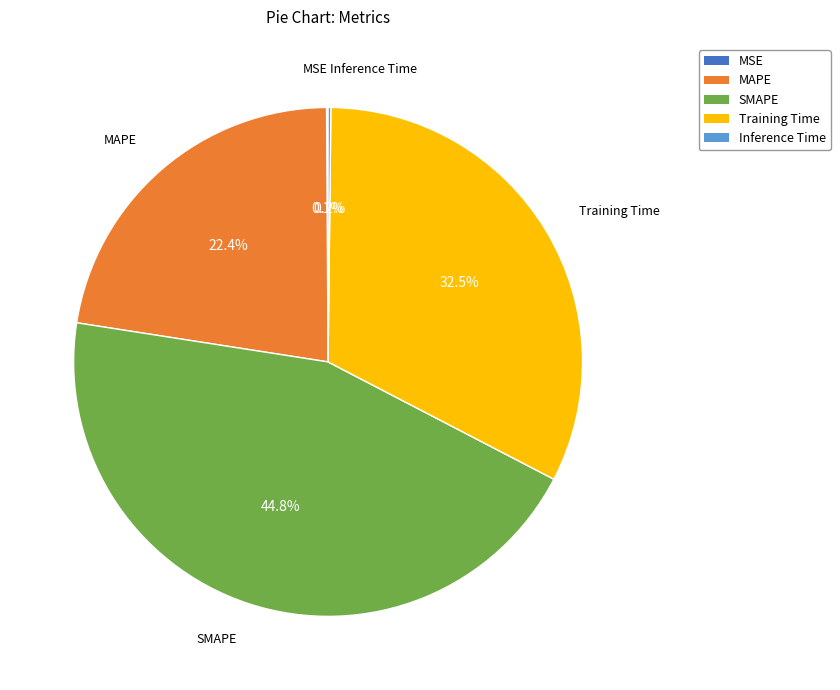

Is there a majority slice in this chart?

No